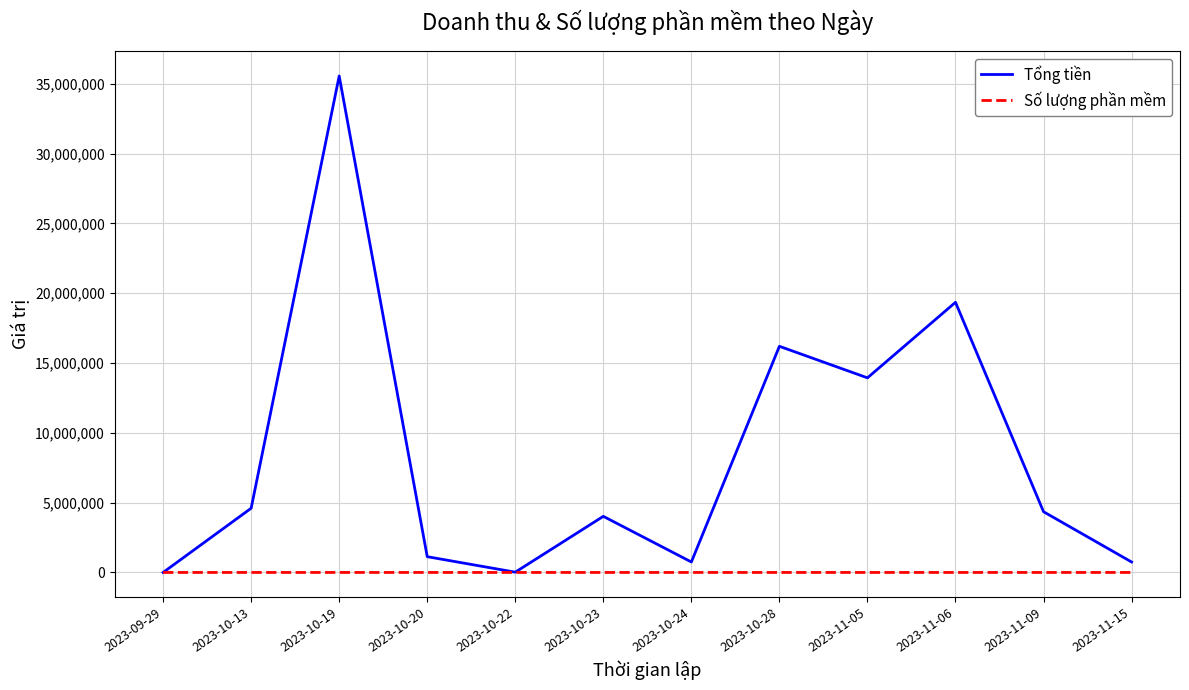

Which series has the largest total across all categories?

Tổng tiền